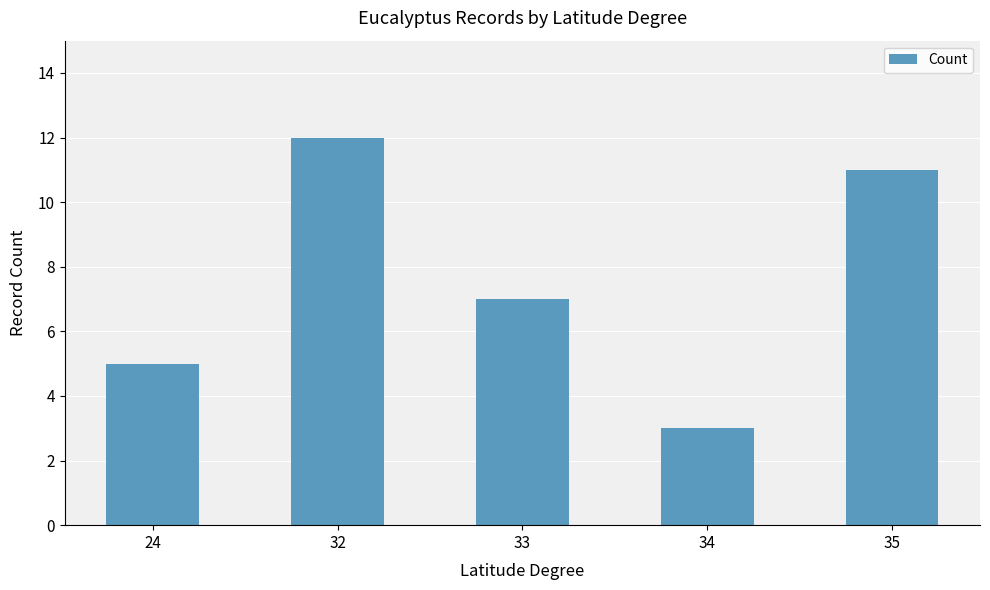

Read the value at 33.

7